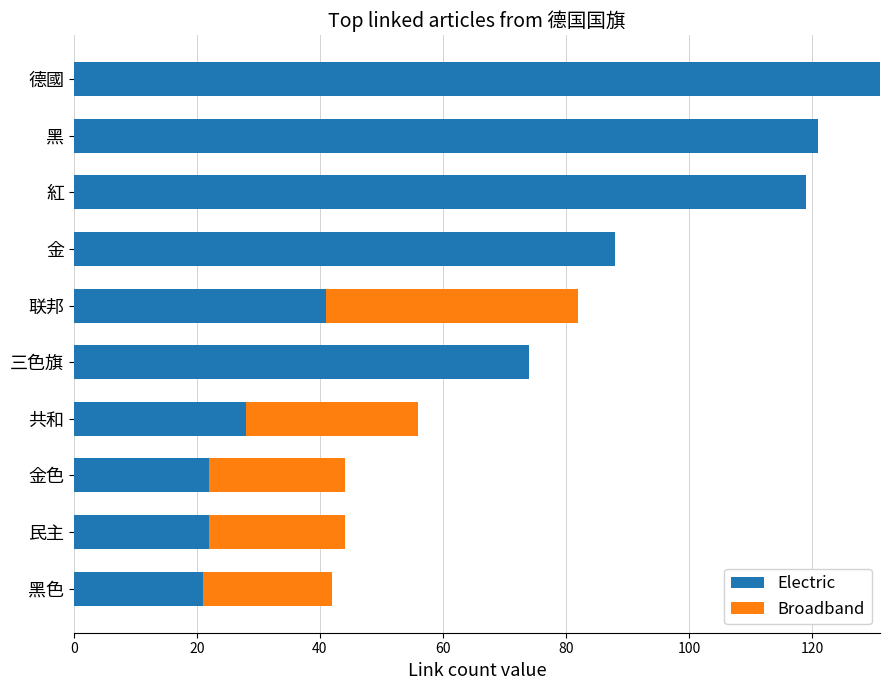

At which category is the sum across all series the highest?

德國